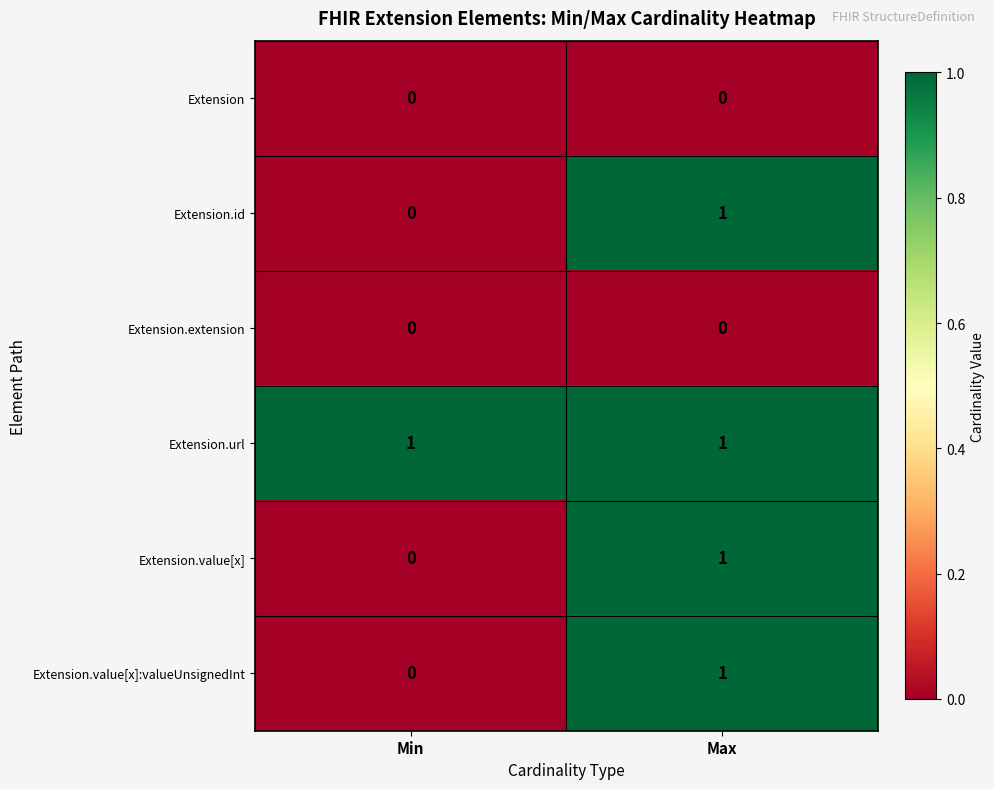

Reading right to left, extract all data points from this chart.

Extension: Max=0	Min=0
Extension.id: Max=1	Min=0
Extension.extension: Max=0	Min=0
Extension.url: Max=1	Min=1
Extension.value[x]: Max=1	Min=0
Extension.value[x]:valueUnsignedInt: Max=1	Min=0